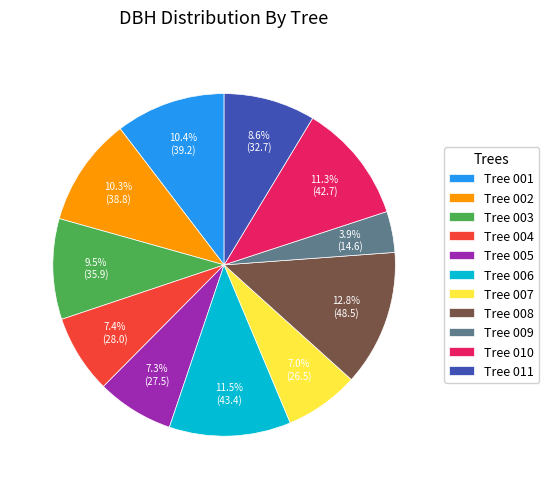

Approximately how many times larger is the value at Tree 004 compared to Tree 007?

1.1